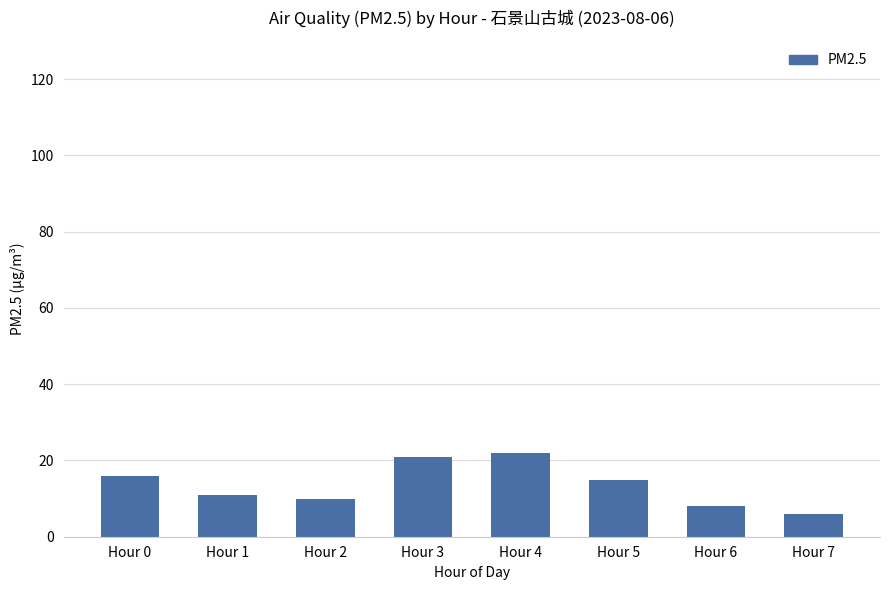

How many bars are there in total?

8